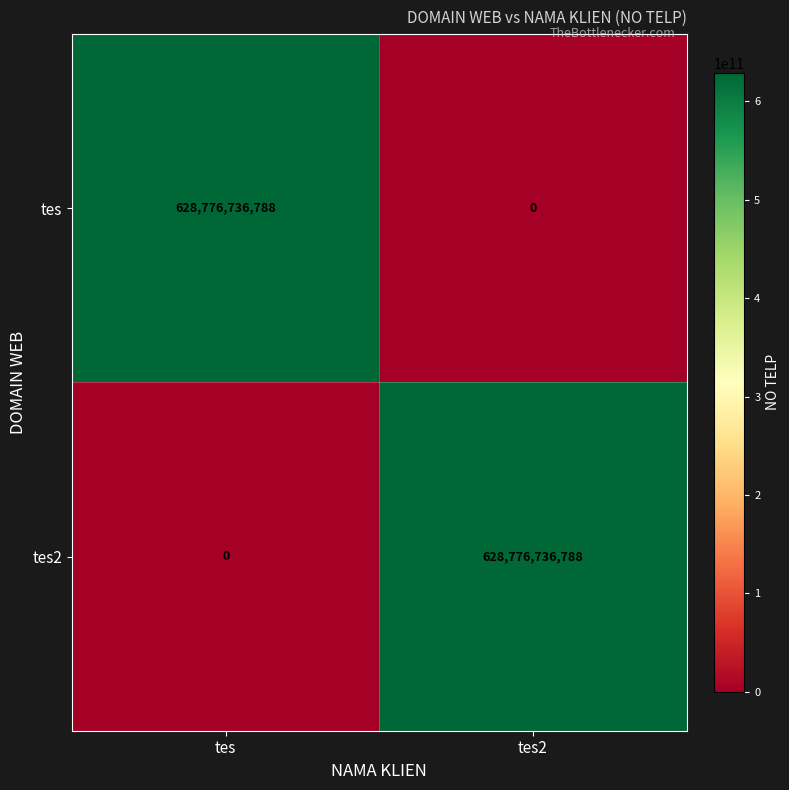

Reading right to left, extract all data points from this chart.

tes: 0	628776736788
tes2: 628776736788	0